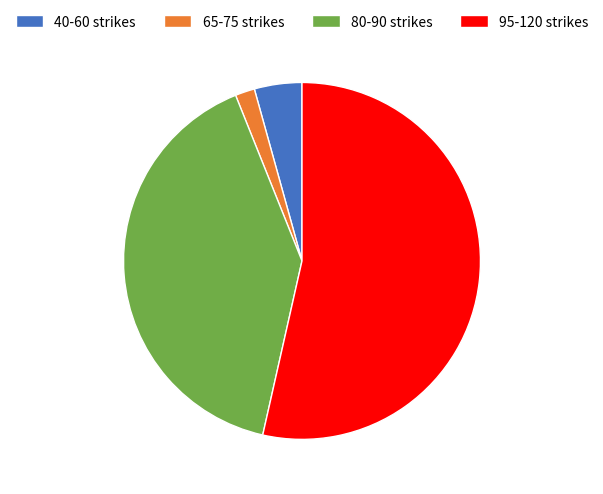

Count the number of slices in the pie.

4